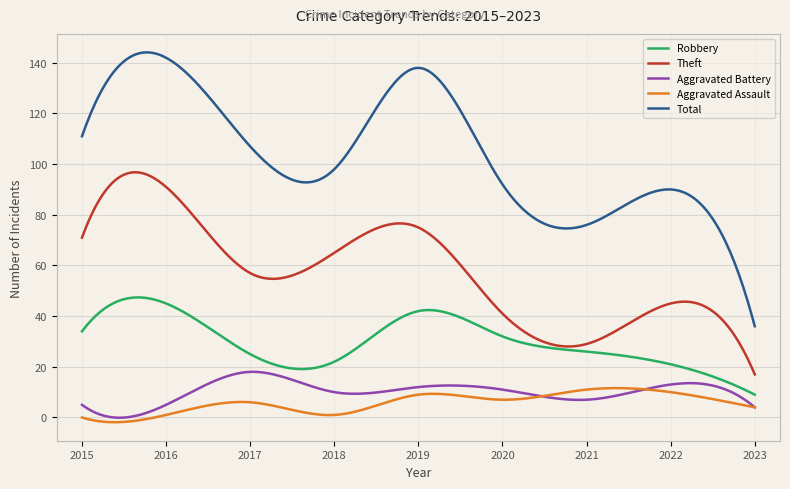

Which series has the largest total across all categories?

Total